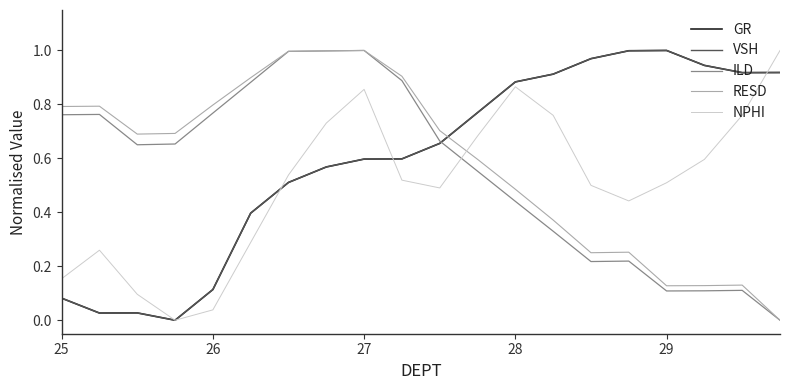

Which series ends up on top after the final intersection of NPHI and RESD?

NPHI